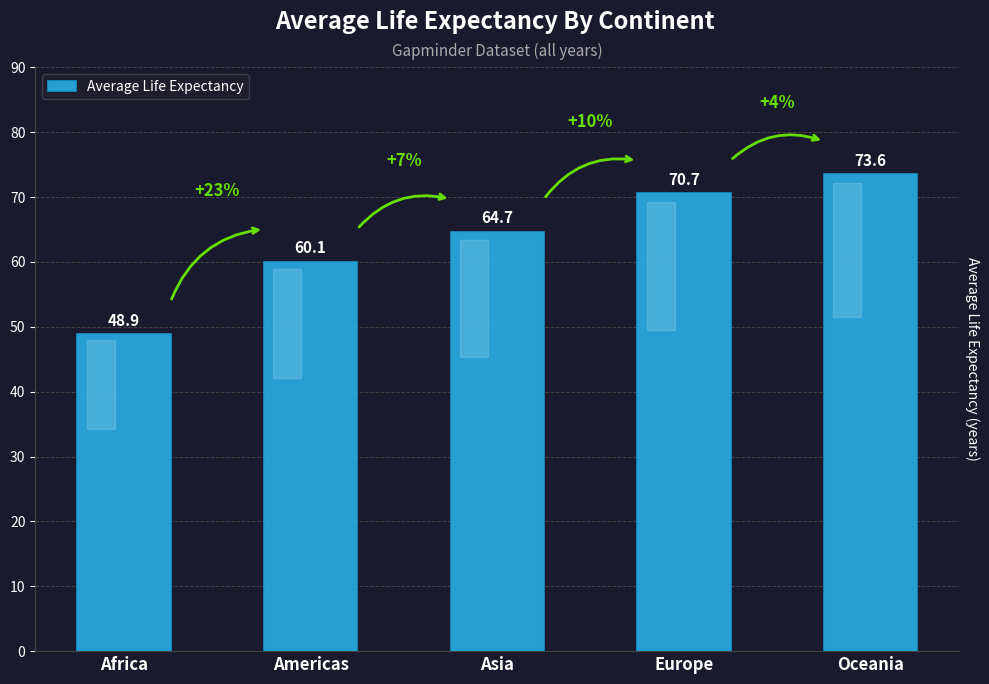

What is the label of the 4th bar from the right?

Americas